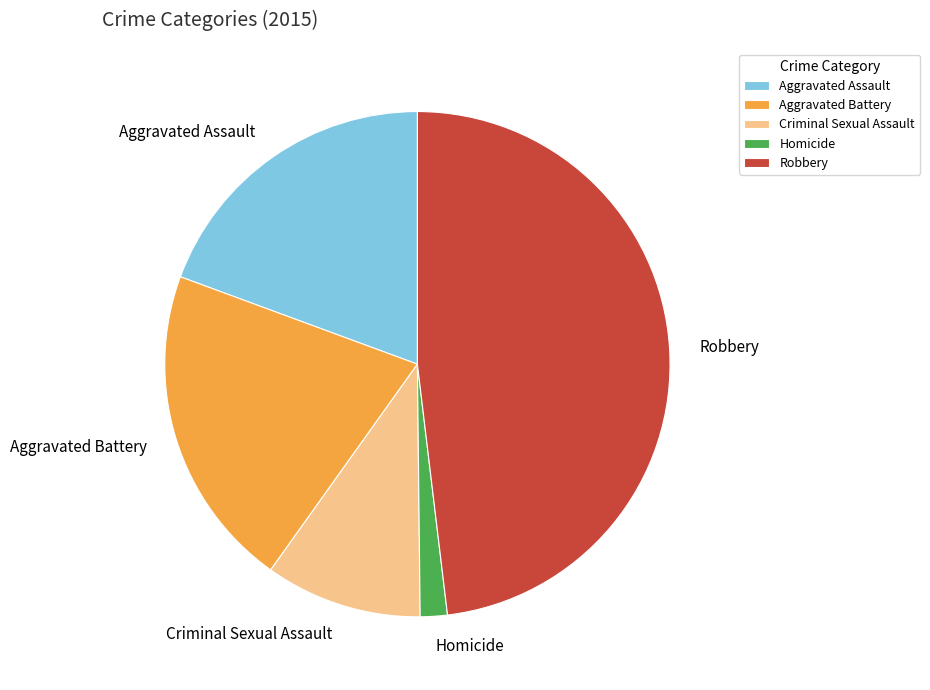

Is the sum of Aggravated Assault and Robbery greater than half?

Yes